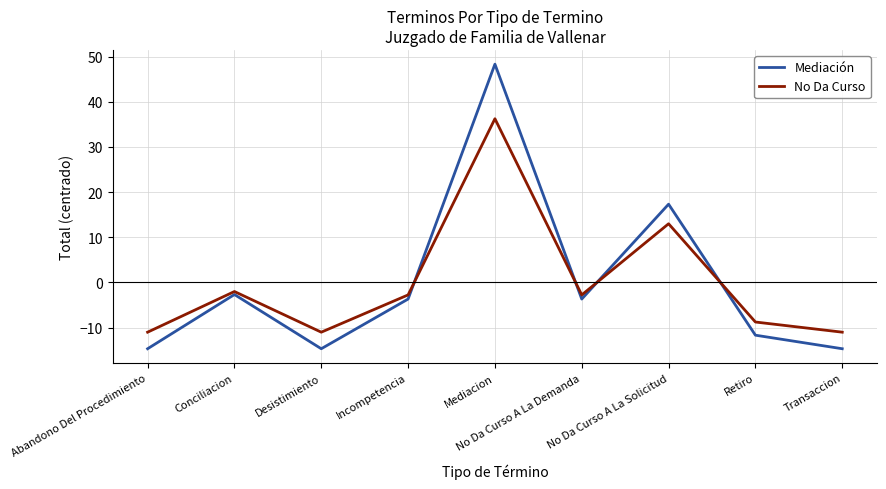

At which label does Mediación reach its peak?

Mediacion